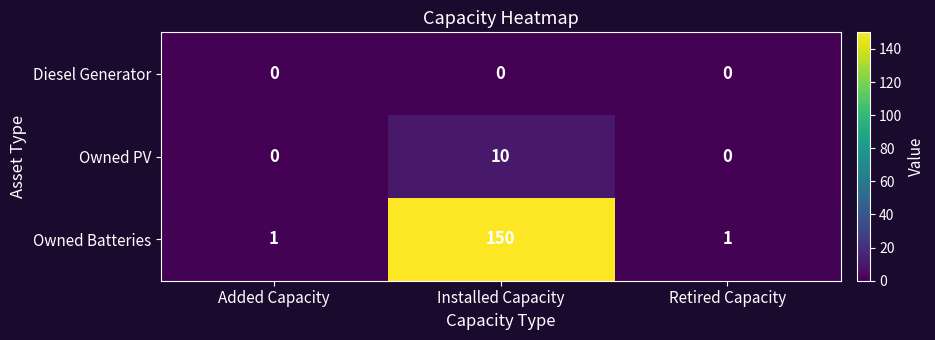

Rank the series at Installed Capacity from lowest to highest value.

Diesel Generator, Owned PV, Owned Batteries